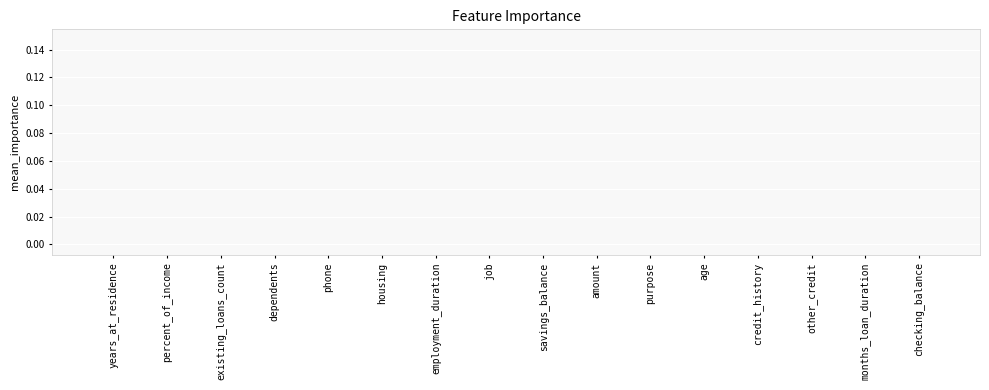

Is it true that the value at credit_history is 0.0?

True